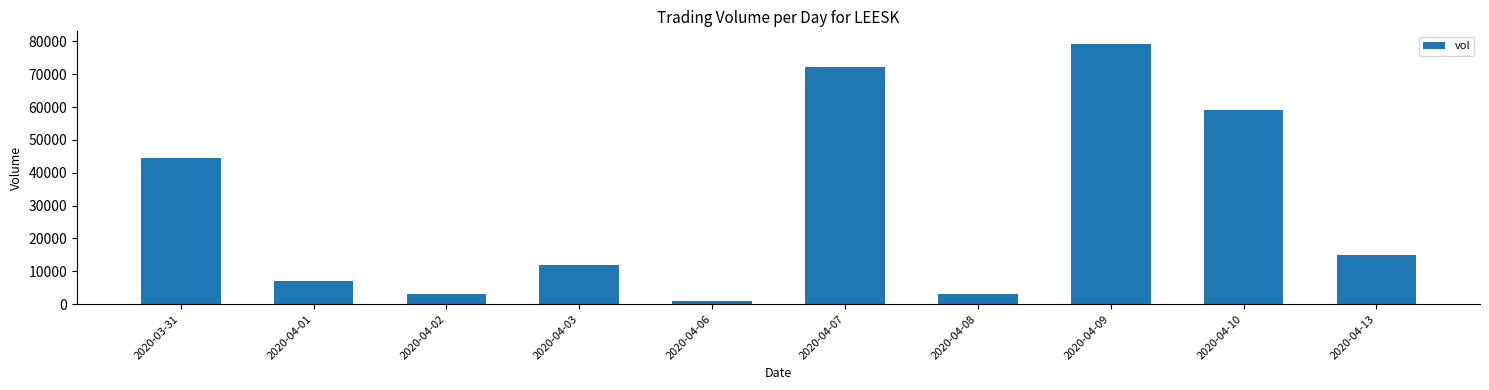

What position from the left is 2020-03-31?

1